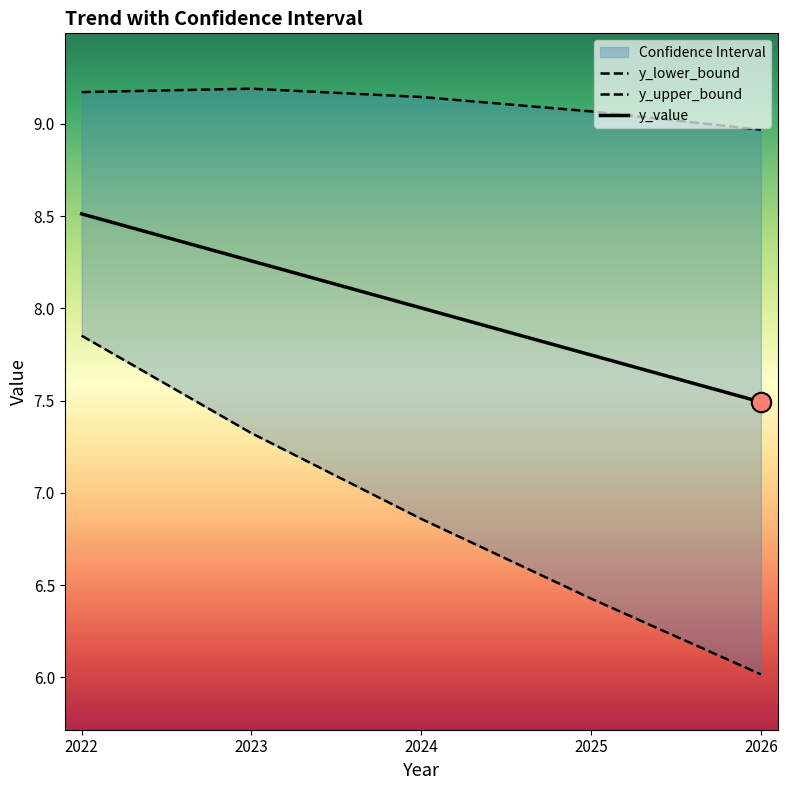

How many lines are shown in the chart?

3